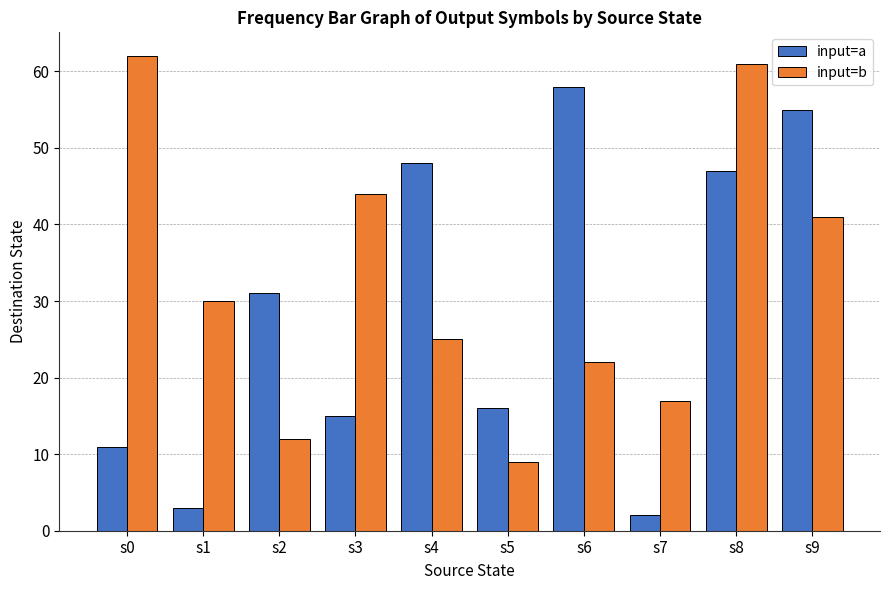

Is the value of input=b at s8 greater than the value of input=a at s6?

Yes